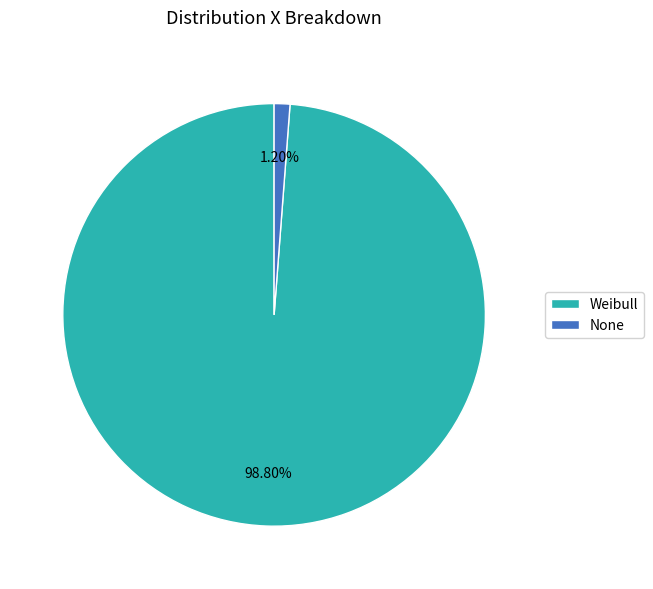

What is the ratio of the value at None to the value at Weibull?

0.0